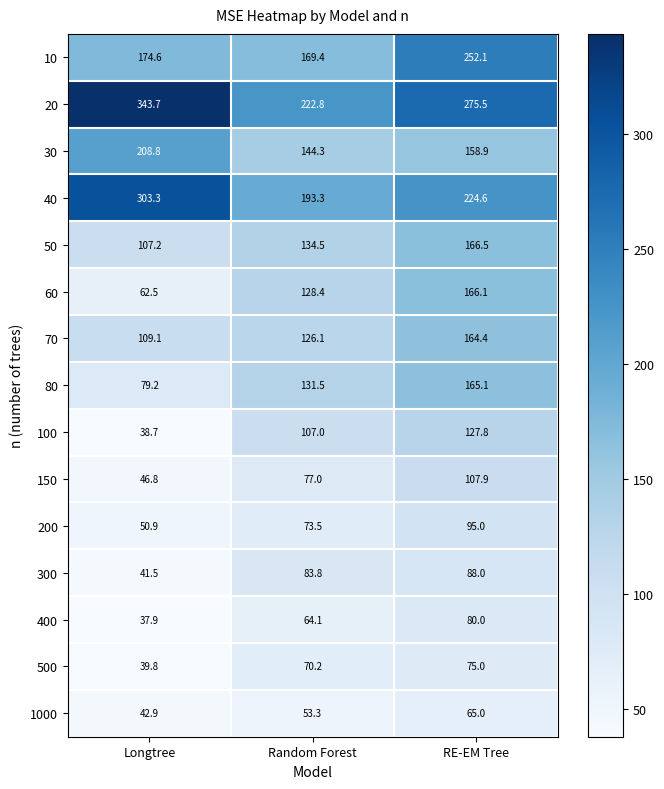

What is the difference between the highest and lowest values at Longtree?

305.8